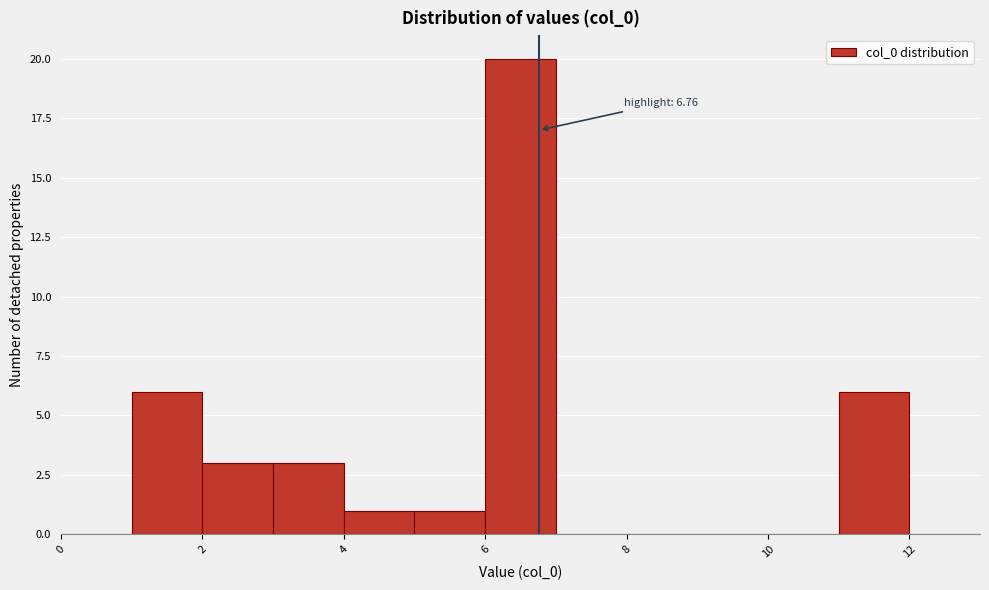

Which range on the x-axis has the tallest bar?

6 to 7